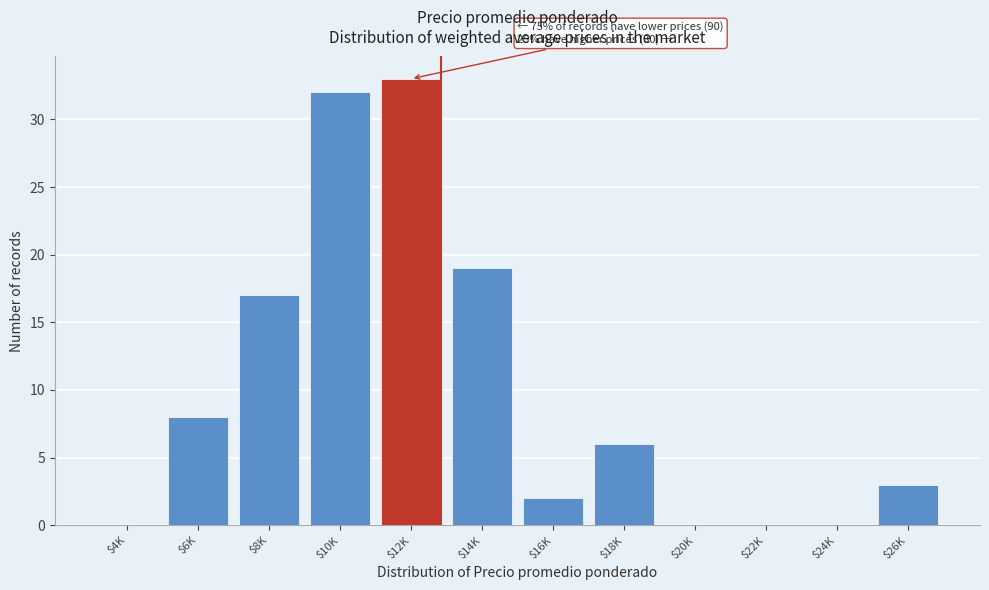

True or false: the data shows 19 at $14K.

True